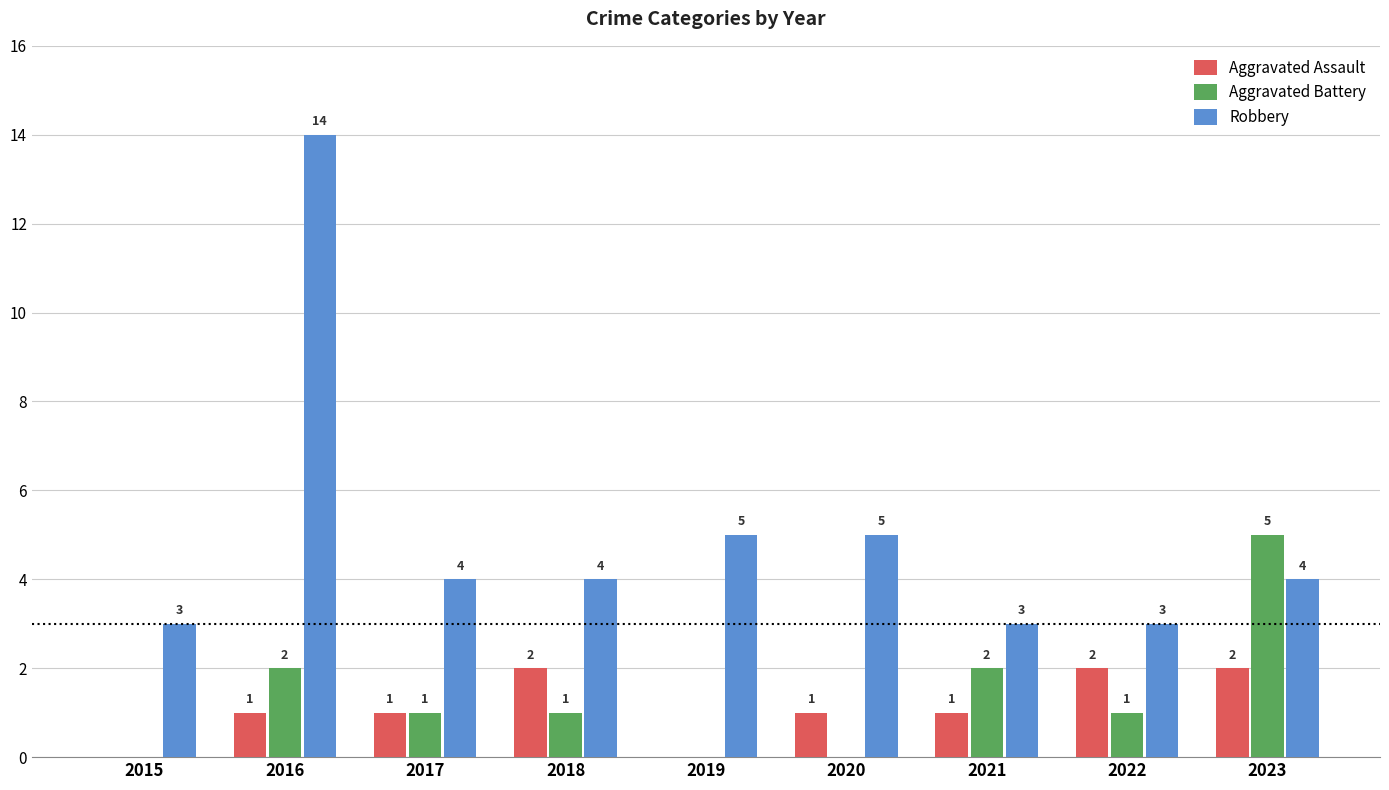

What is the sum of the Robbery values at 2016 and 2018?

18